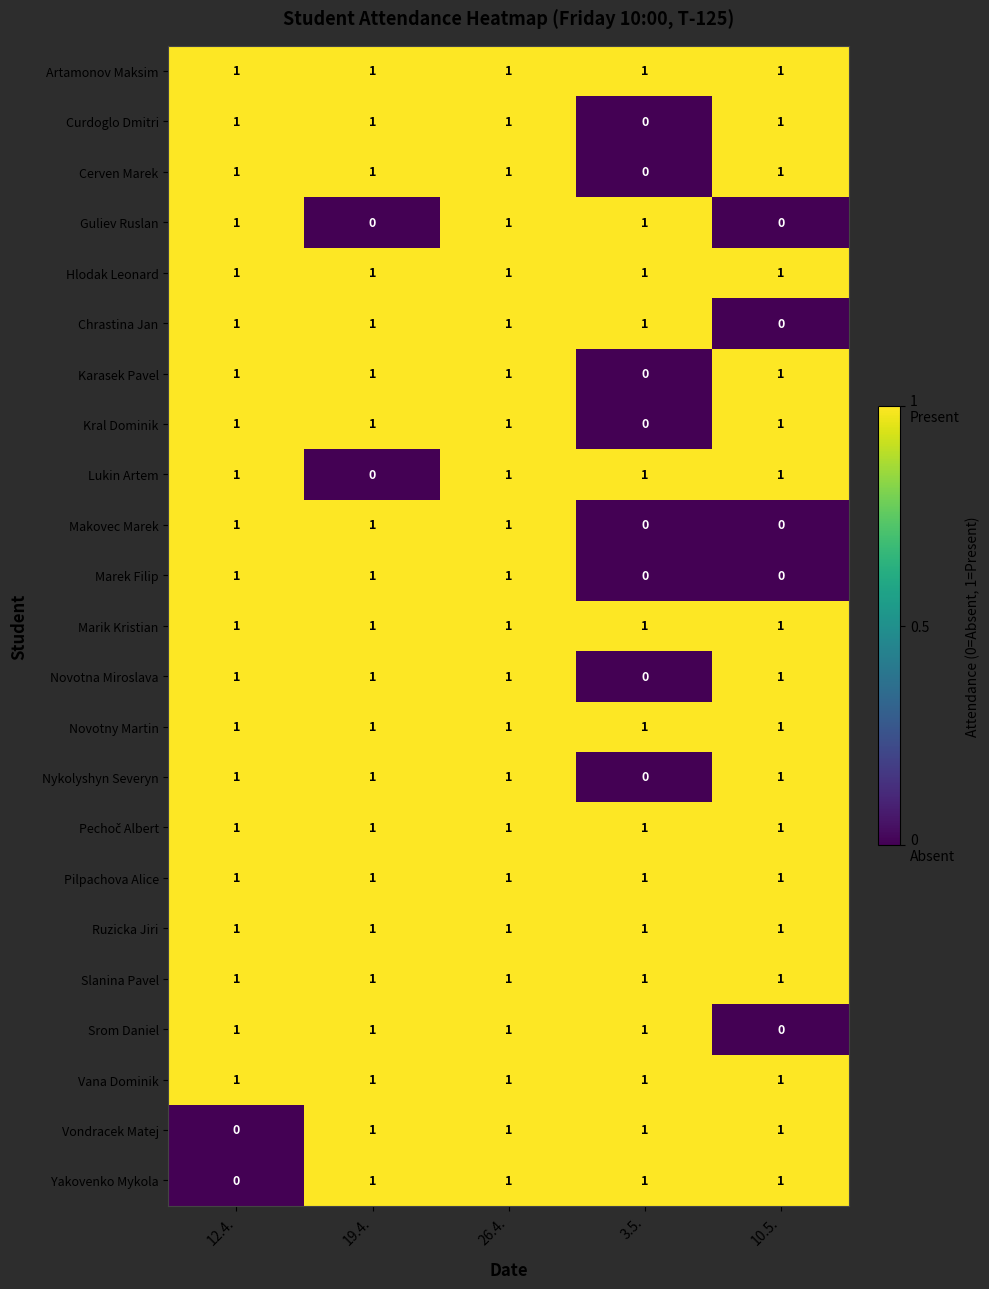

What is the sum of all Vana Dominik values?

5